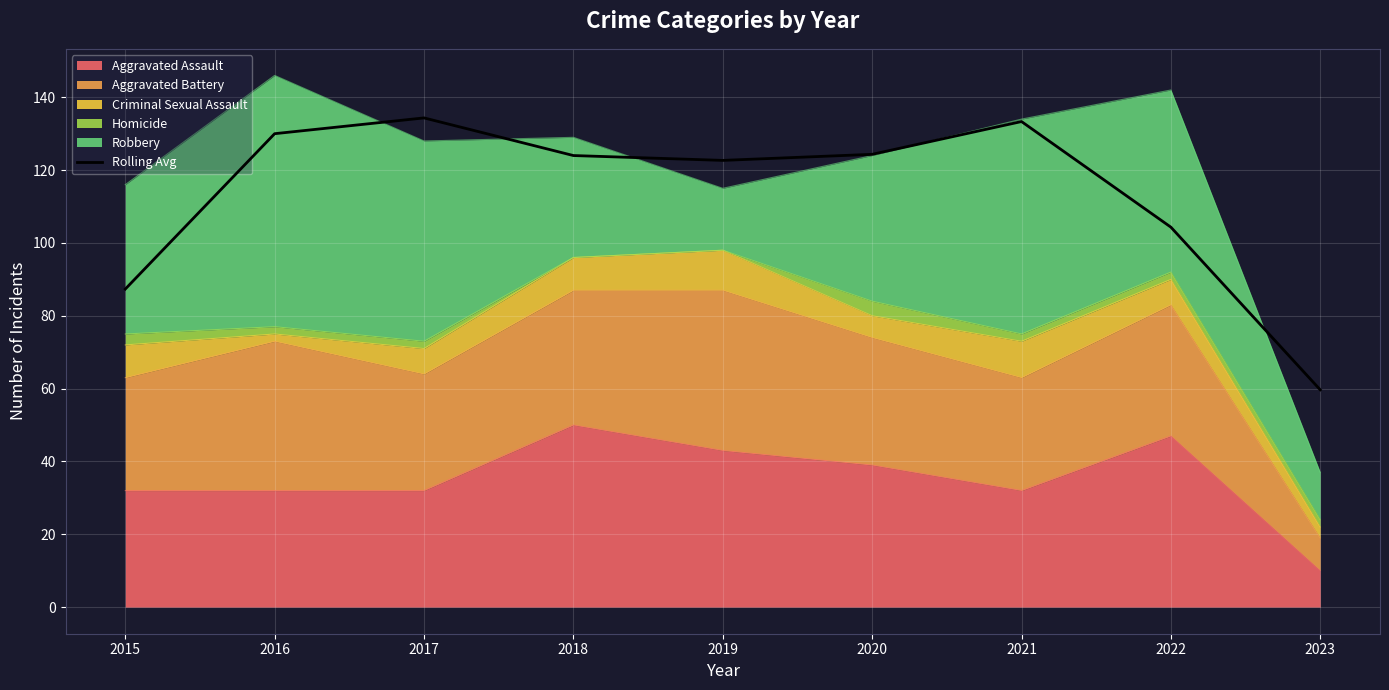

List the labels in order of value, smallest first.

2023, 2015, 2022, 2019, 2018, 2020, 2016, 2021, 2017